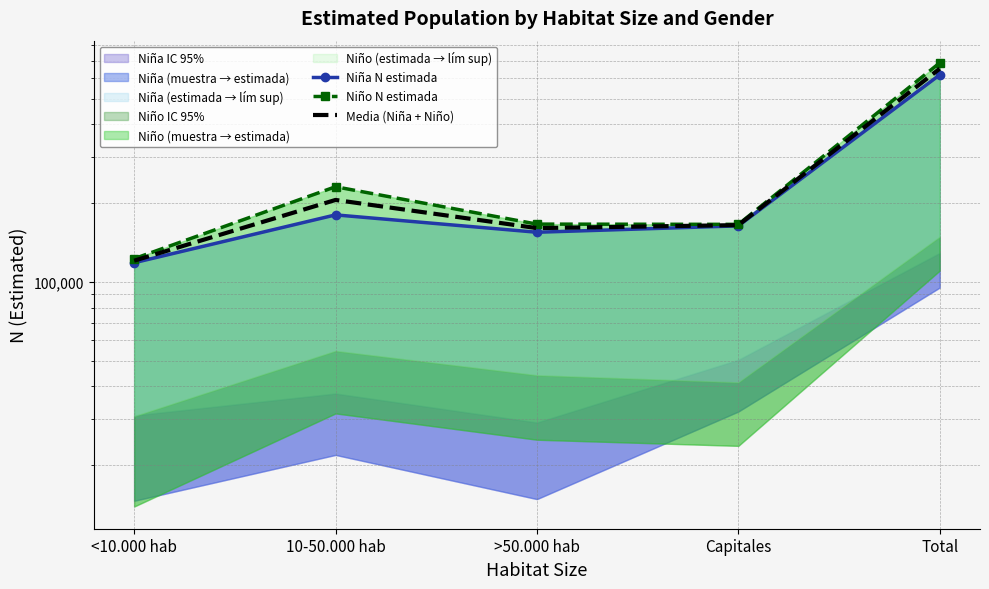

What is the total value across all series at Capitales?

495216